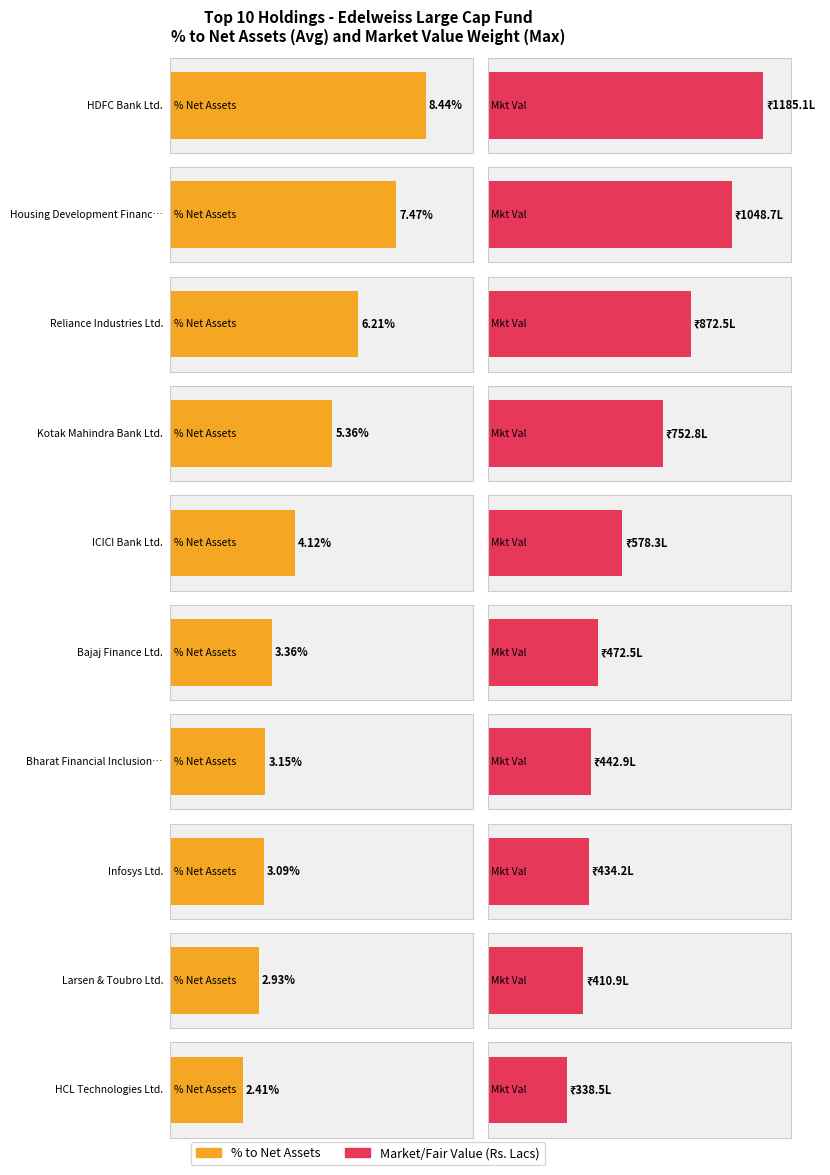

Which category has the lowest value in the Market/Fair Value series?

HCL Technologies Ltd.